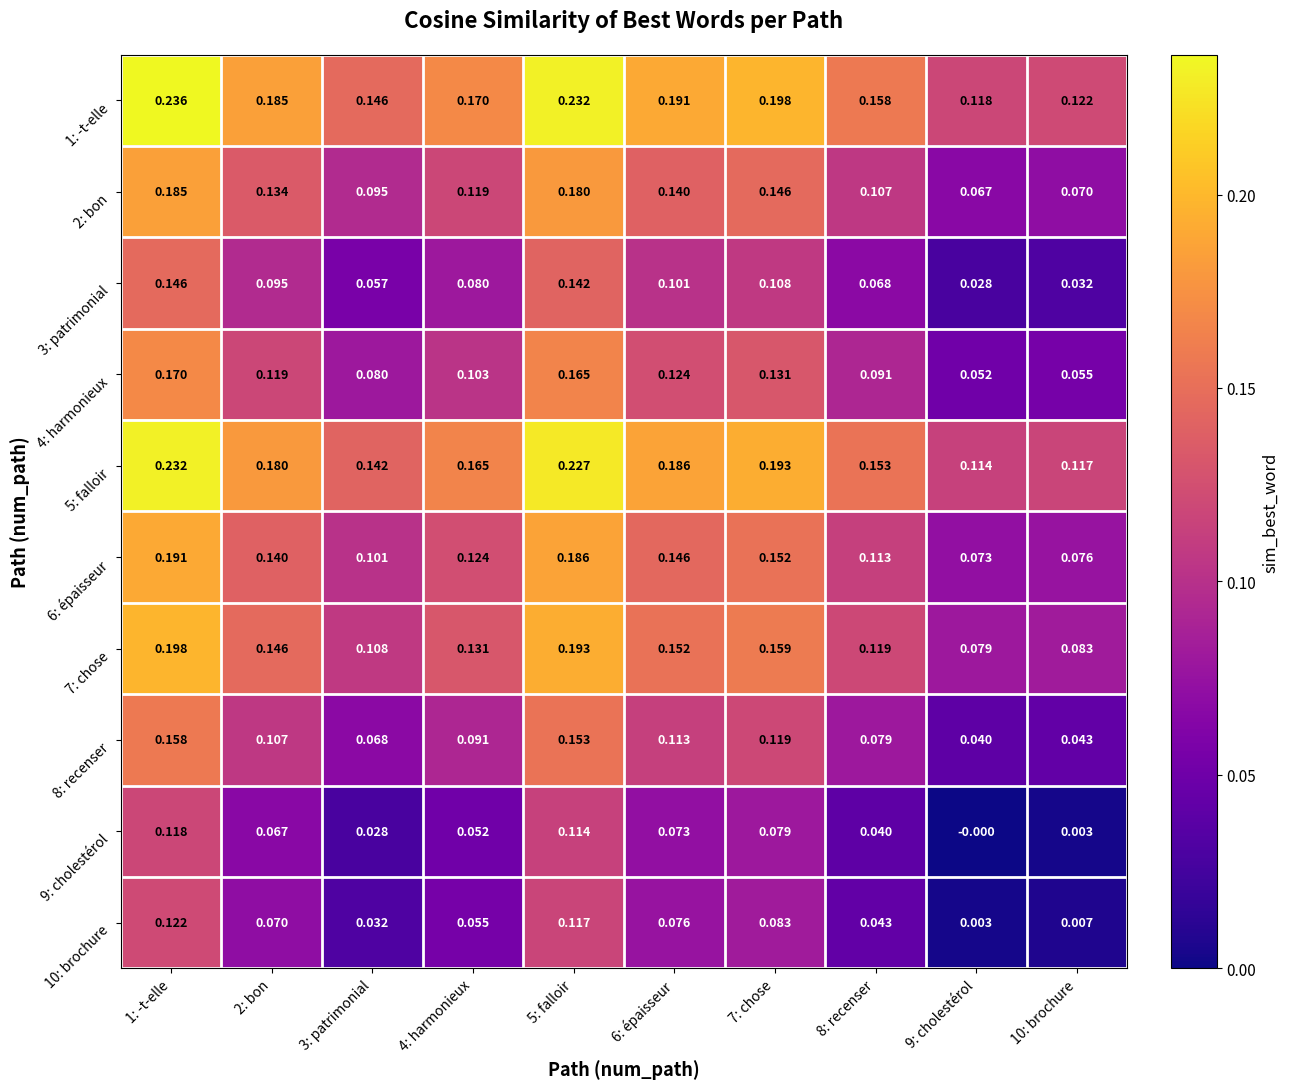

Is the value of 9: cholestérol at 5: falloir greater than the value of 3: patrimonial at 4: harmonieux?

Yes